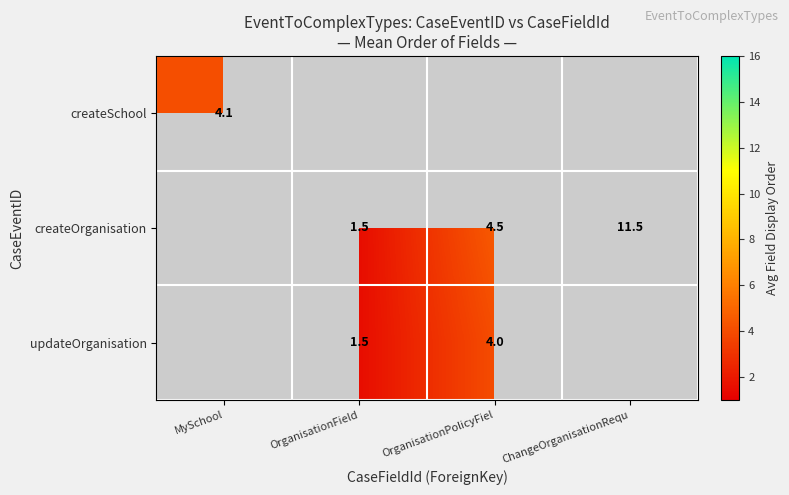

How many data points in updateOrganisation are less than 4?

1